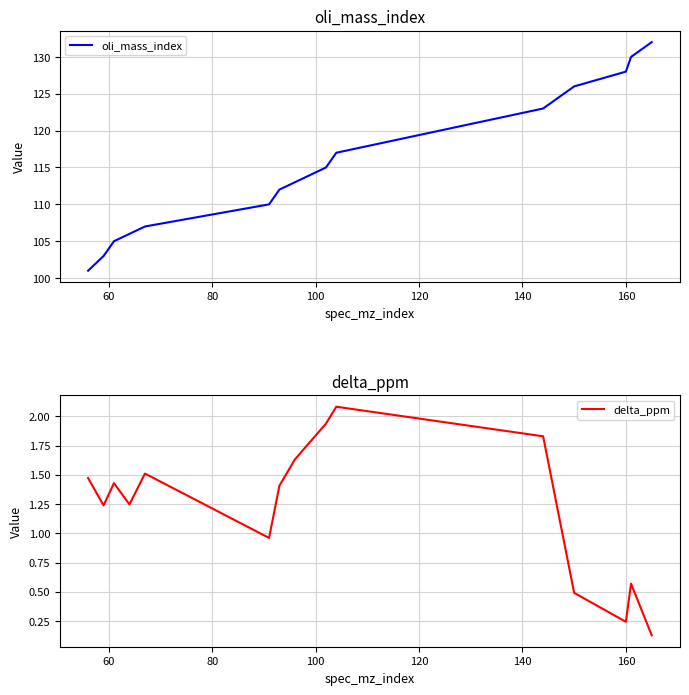

How many lines are shown in the chart?

2